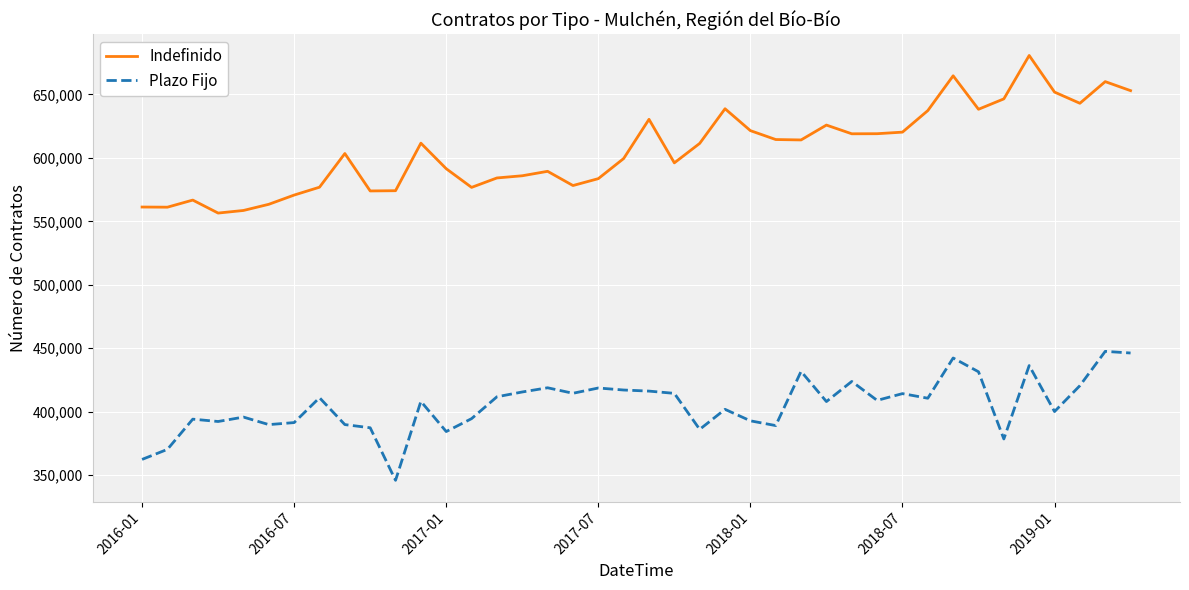

Which series has the largest total across all categories?

Indefinido